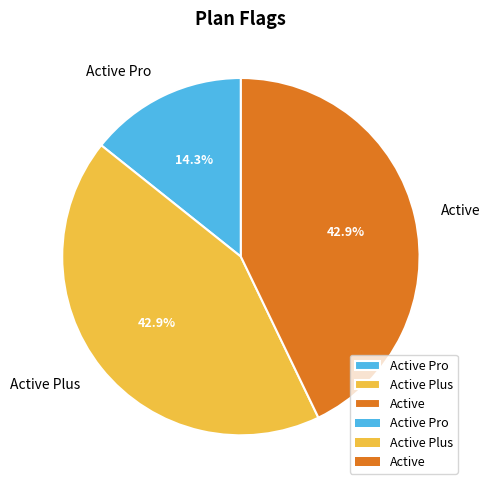

To the nearest percent, what portion does Active Plus represent?

43%